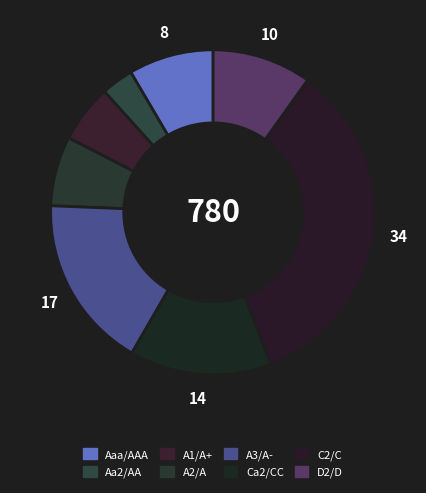

Do D2/D and Ca2/CC together represent more than half of the pie?

No